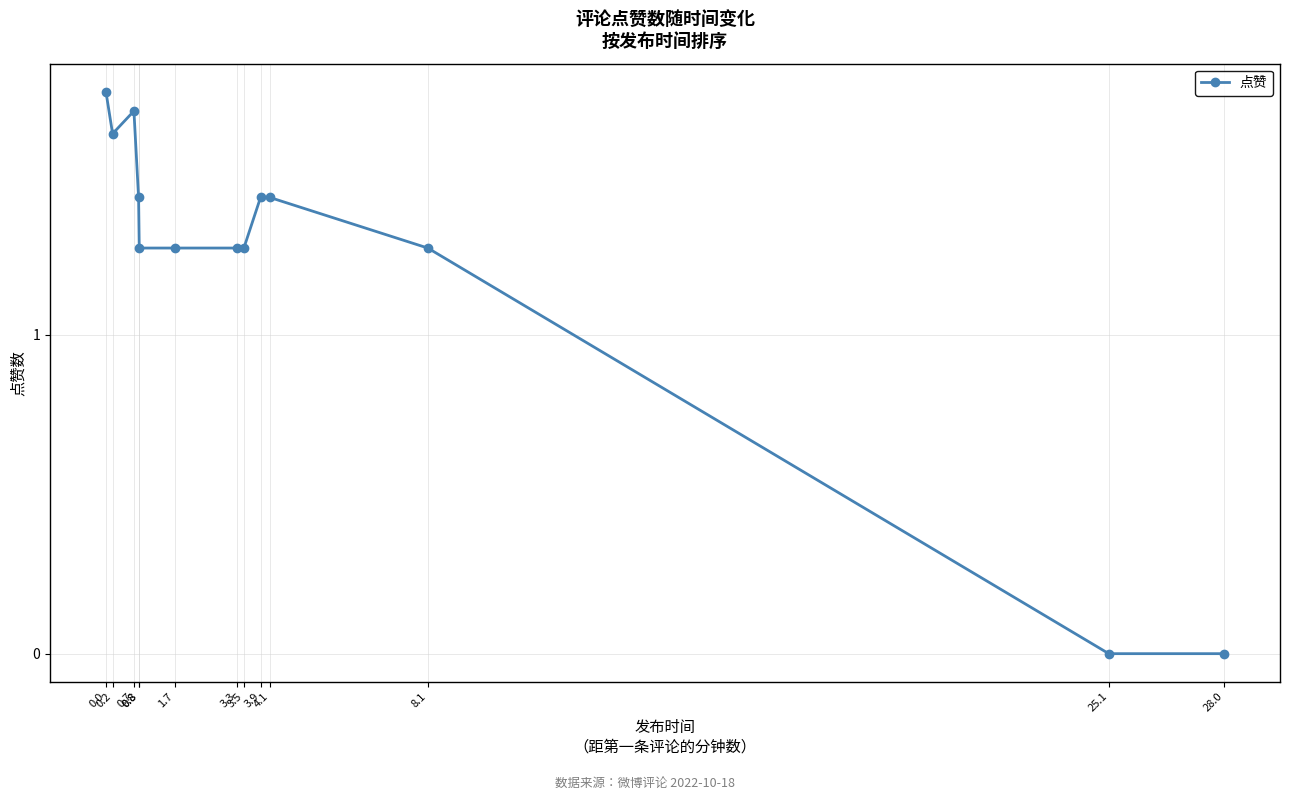

At which category does the data reach its first local peak?

0.7